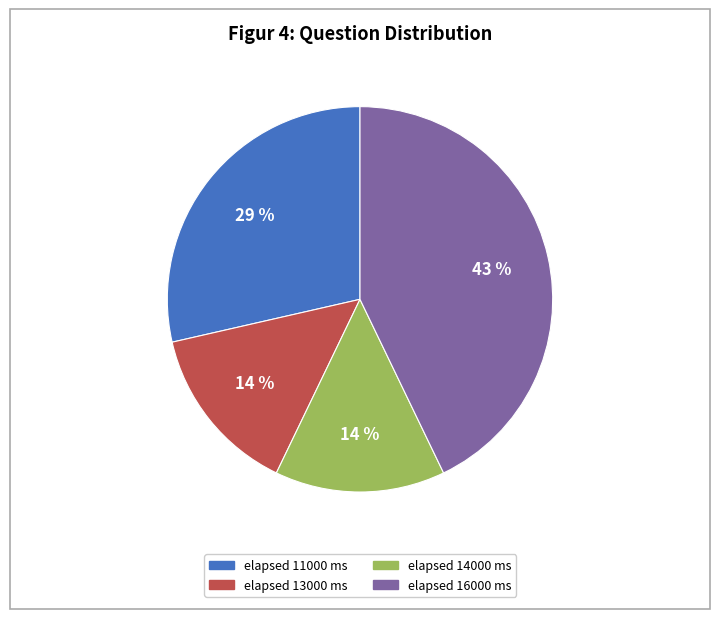

Is there any slice that represents more than half of the pie?

No